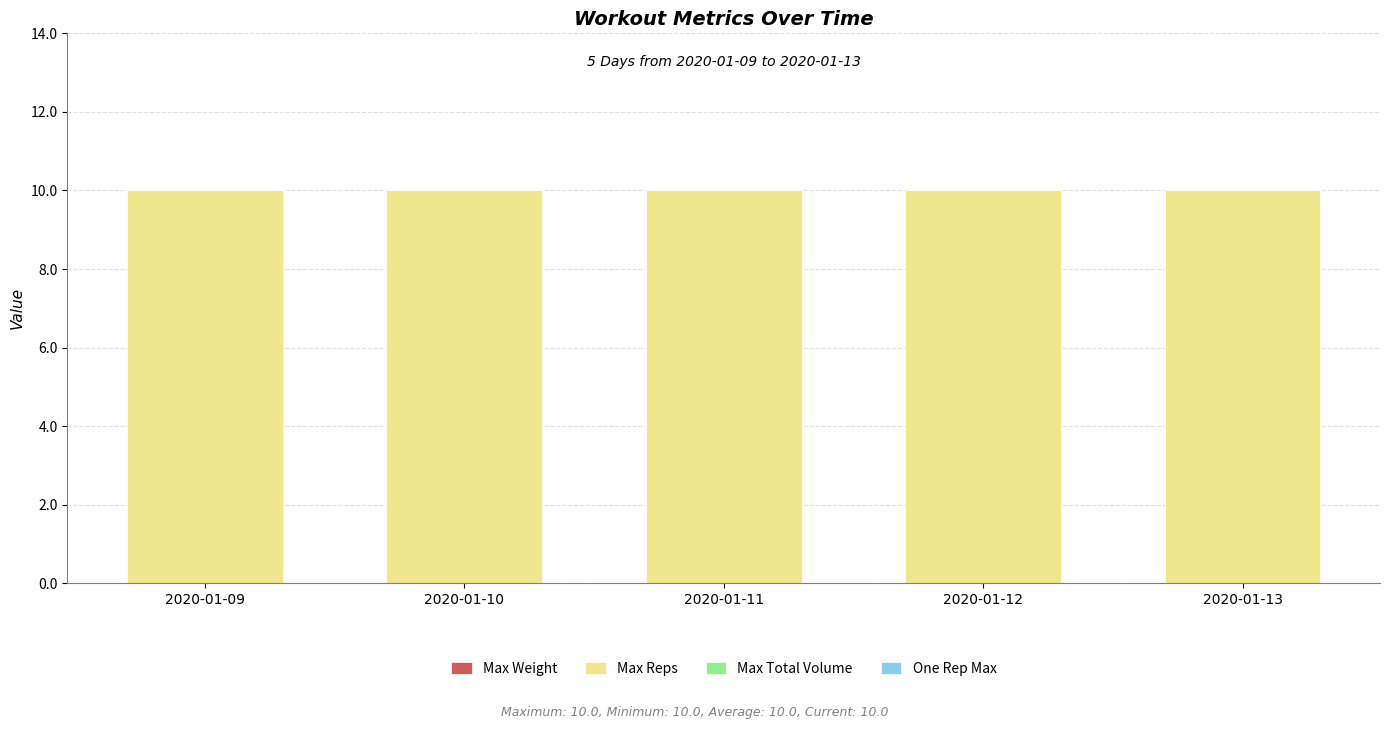

Rank the series at 2020-01-09 from lowest to highest value.

Max Weight, Max Total Volume, One Rep Max, Max Reps